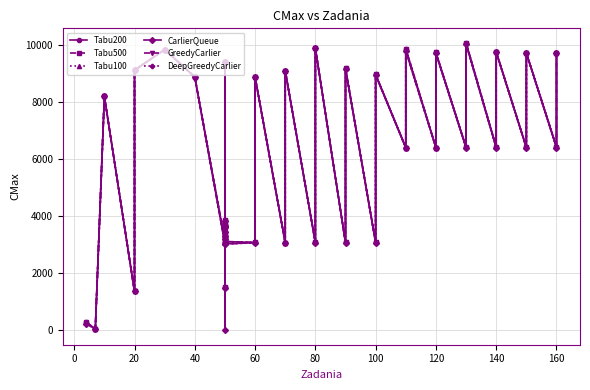

What is the sum of all Tabu100 values?

238316